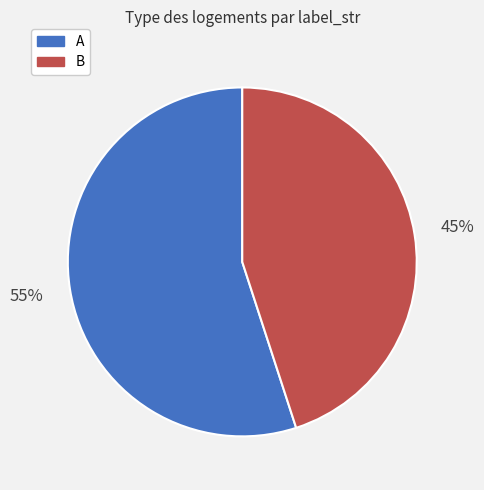

Approximately how many times larger is the value at A compared to B?

1.2